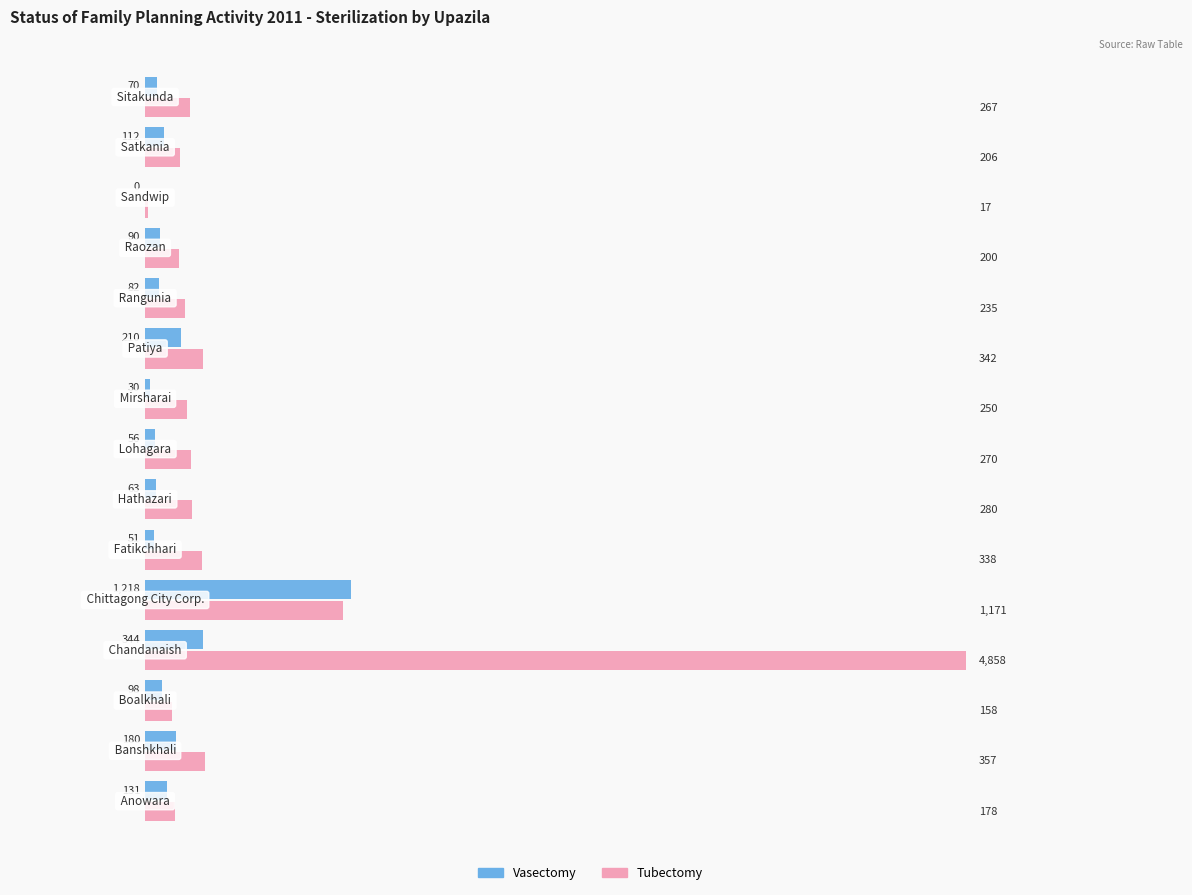

Which series has the widest spread of values?

Tubectomy